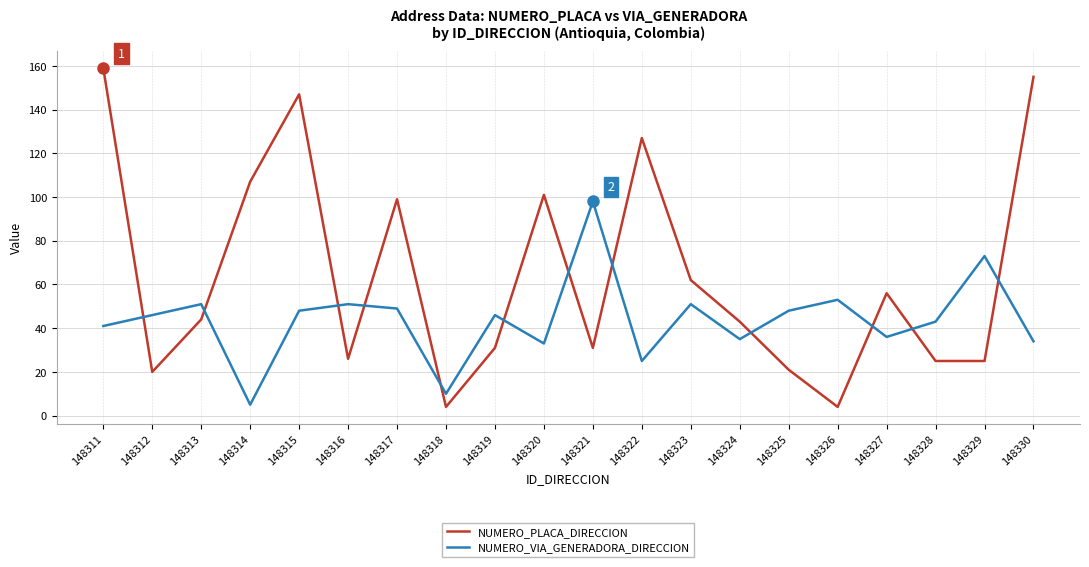

What is the difference between the NUMERO_PLACA_DIRECCION values at 148327 and 148316?

30